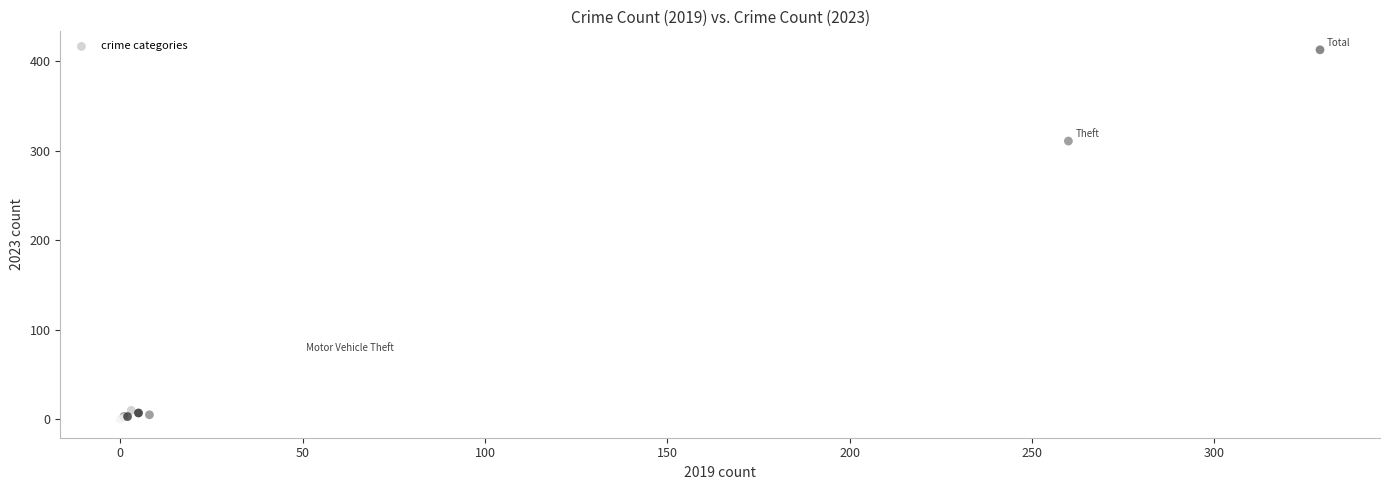

What Y value in the scatter plot is closest to 206?

311